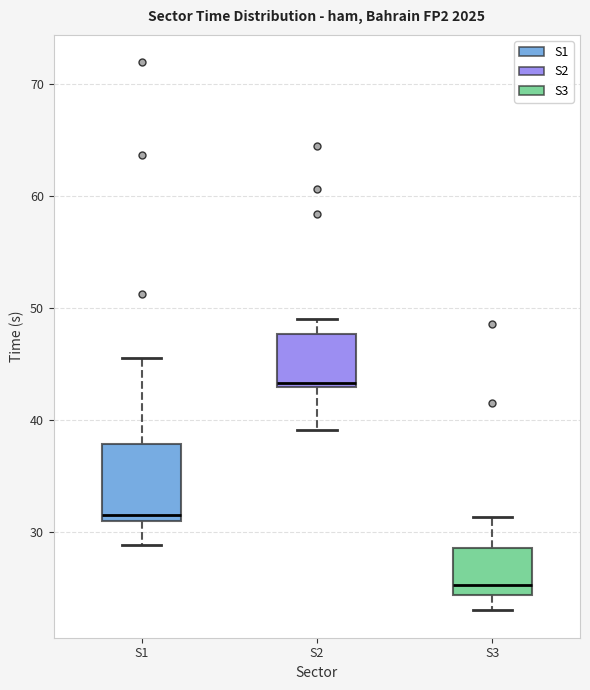

Comparing the boxes themselves (not the whiskers), which one is the tallest?

S1